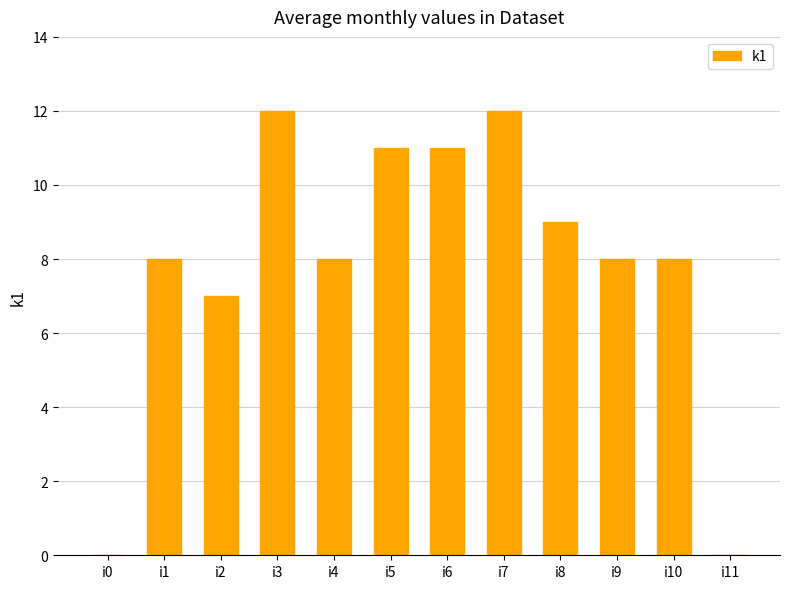

What is the sum of all values?

94